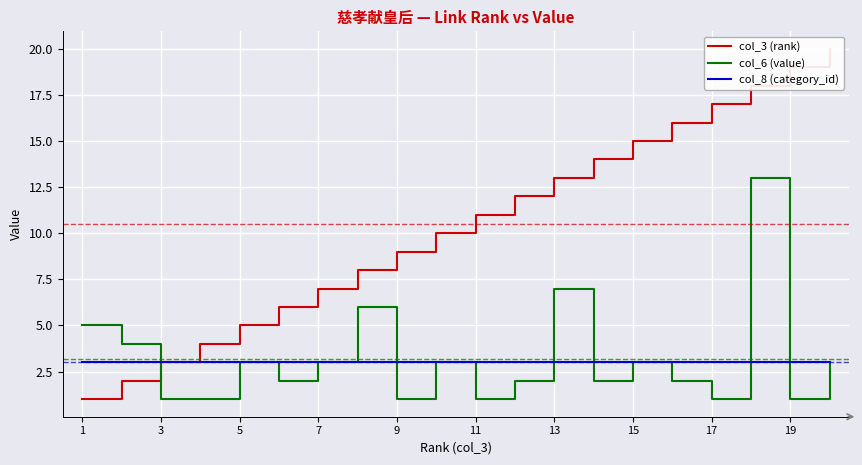

What is the difference between the second highest and minimum values in the col_6 (value) series?

6